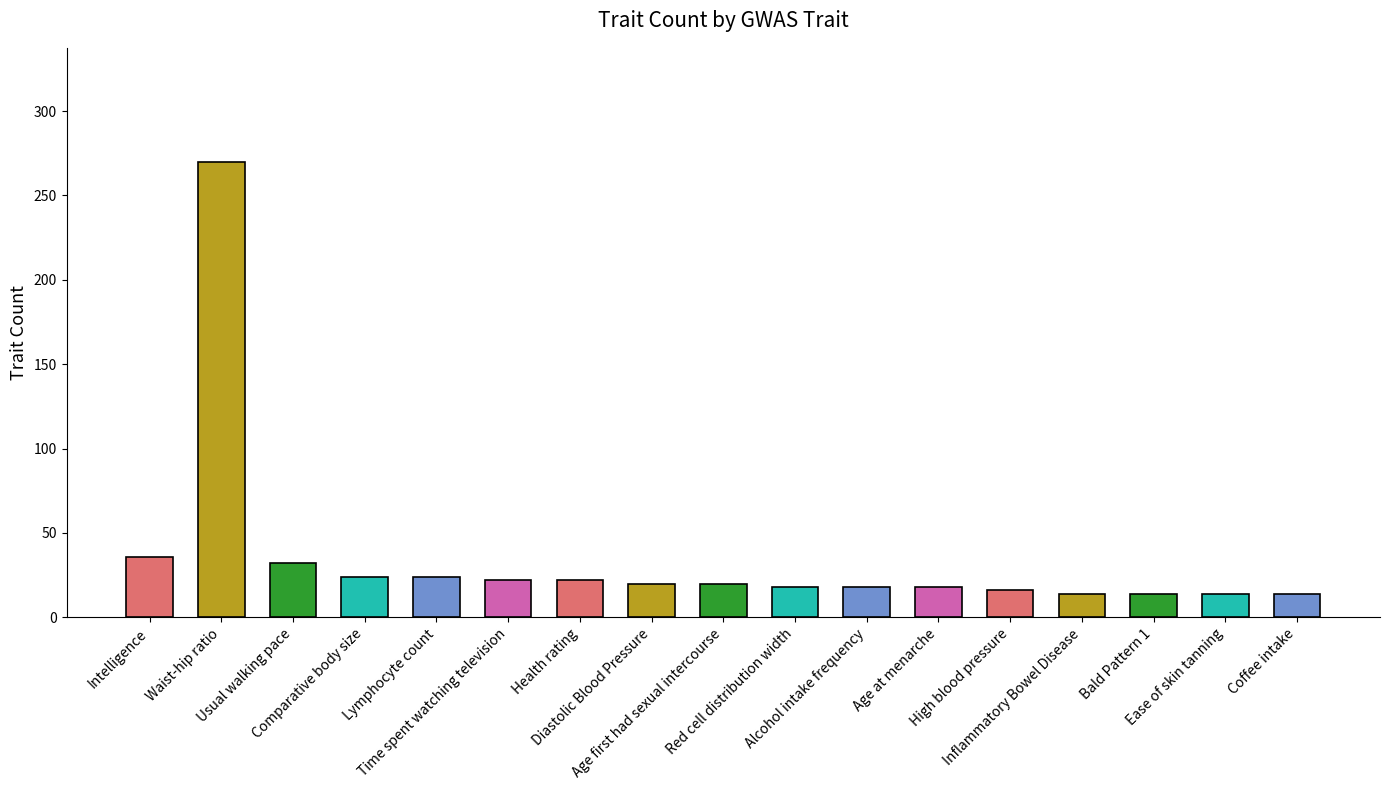

What is the label of the 7th bar from the right?

Alcohol intake frequency